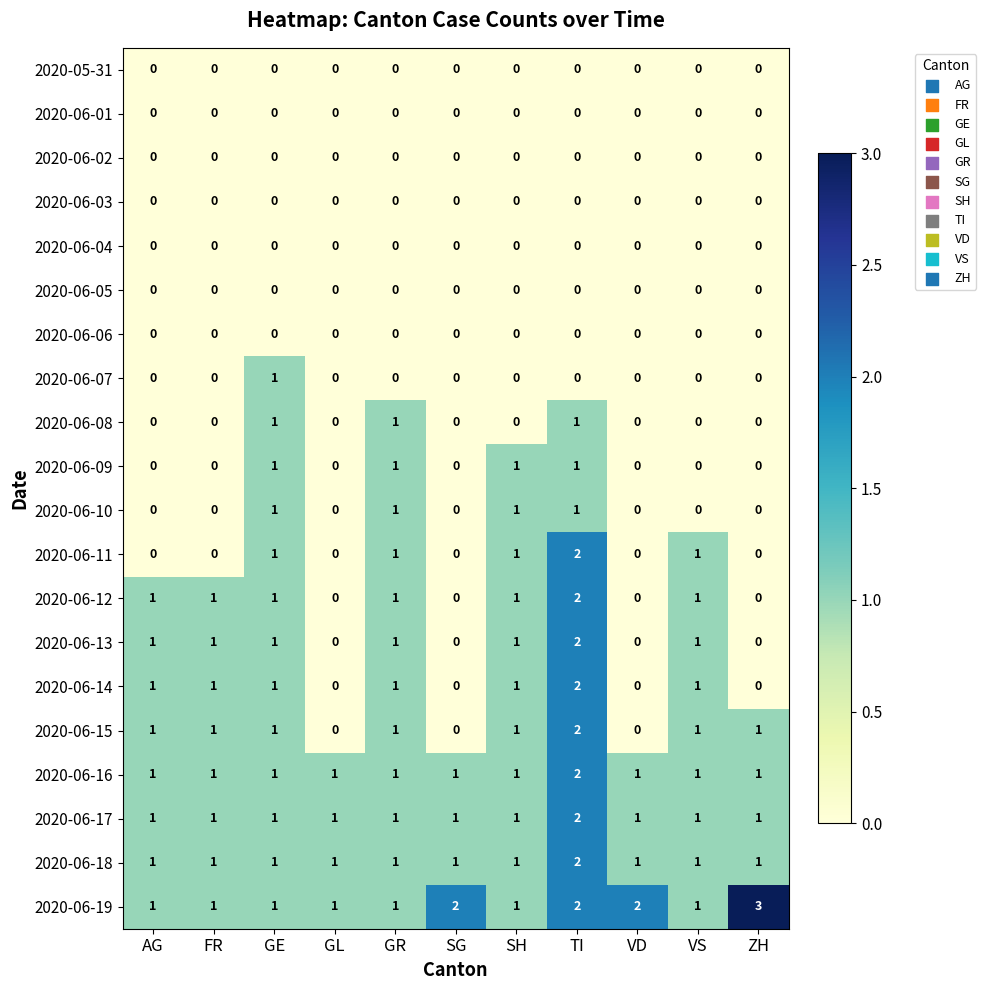

At which category is the sum across all series the highest?

TI